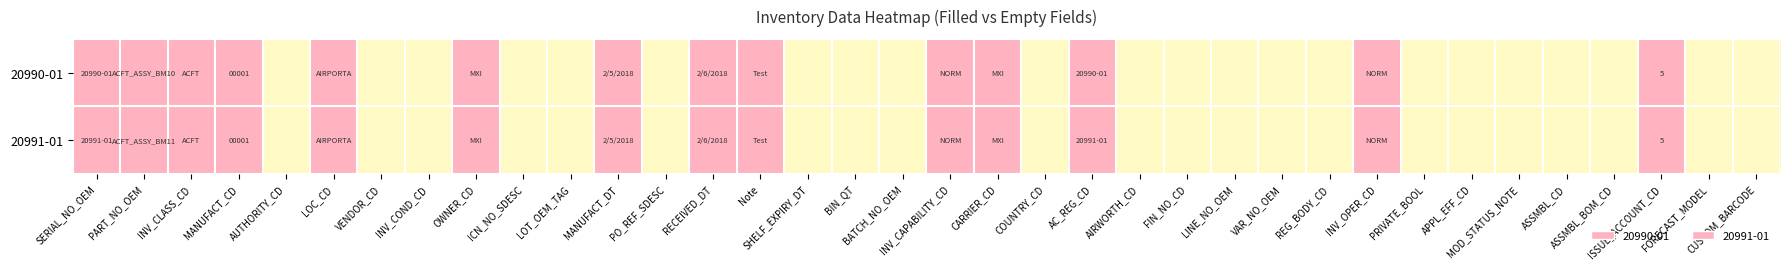

The value of 20990-01 at PRIVATE_BOOL is 0. True or false?

False